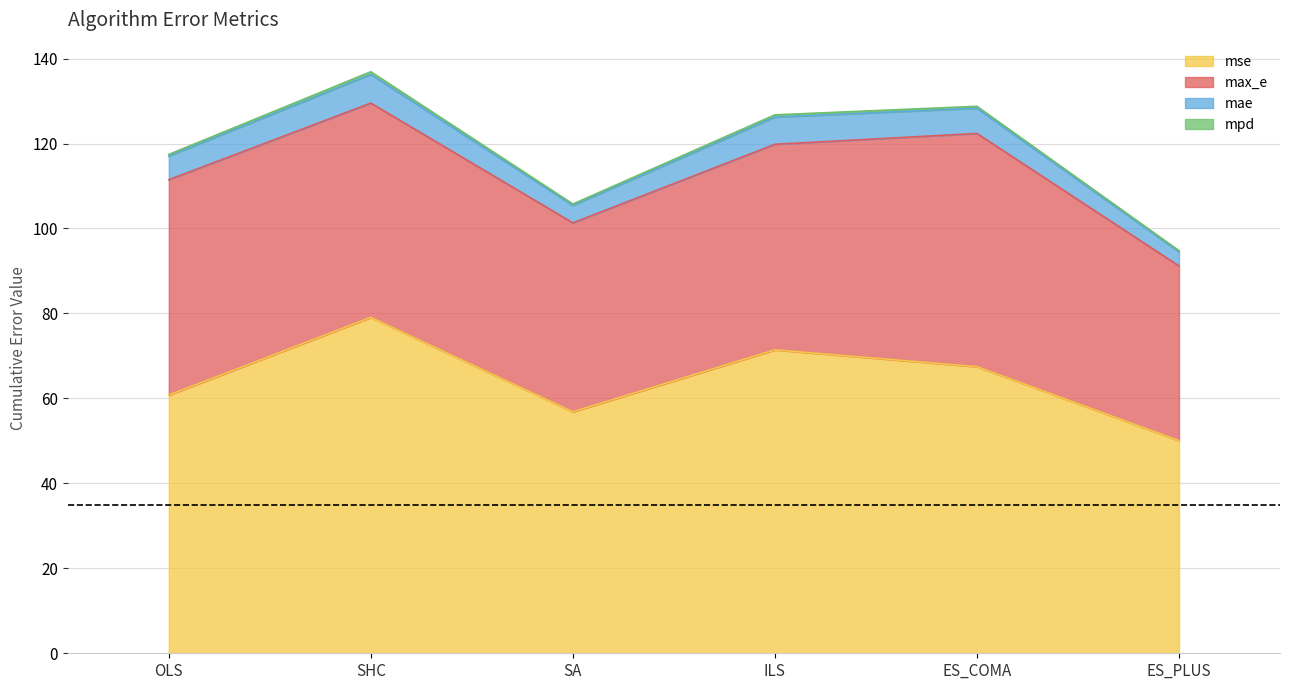

What is the average value of the mse series?

64.3